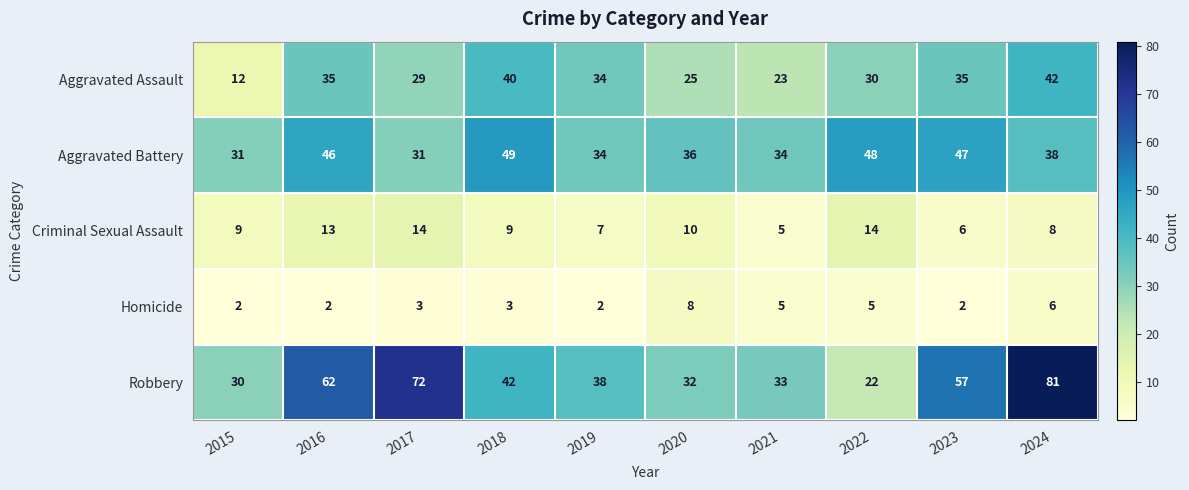

Which series changed the most between 2020 and 2024?

Robbery